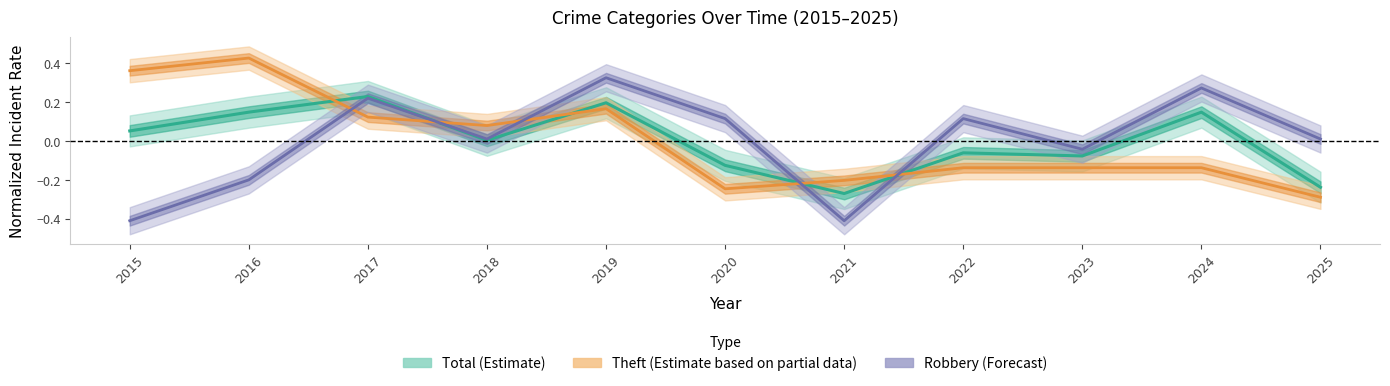

How many lines are shown in the chart?

3